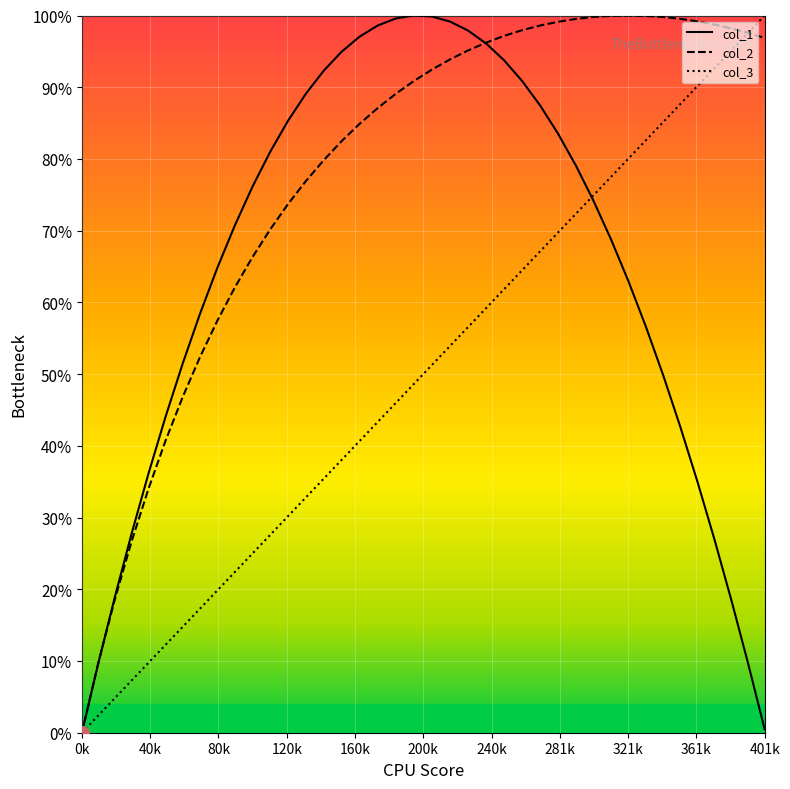

What is the greatest value displayed?

100.0